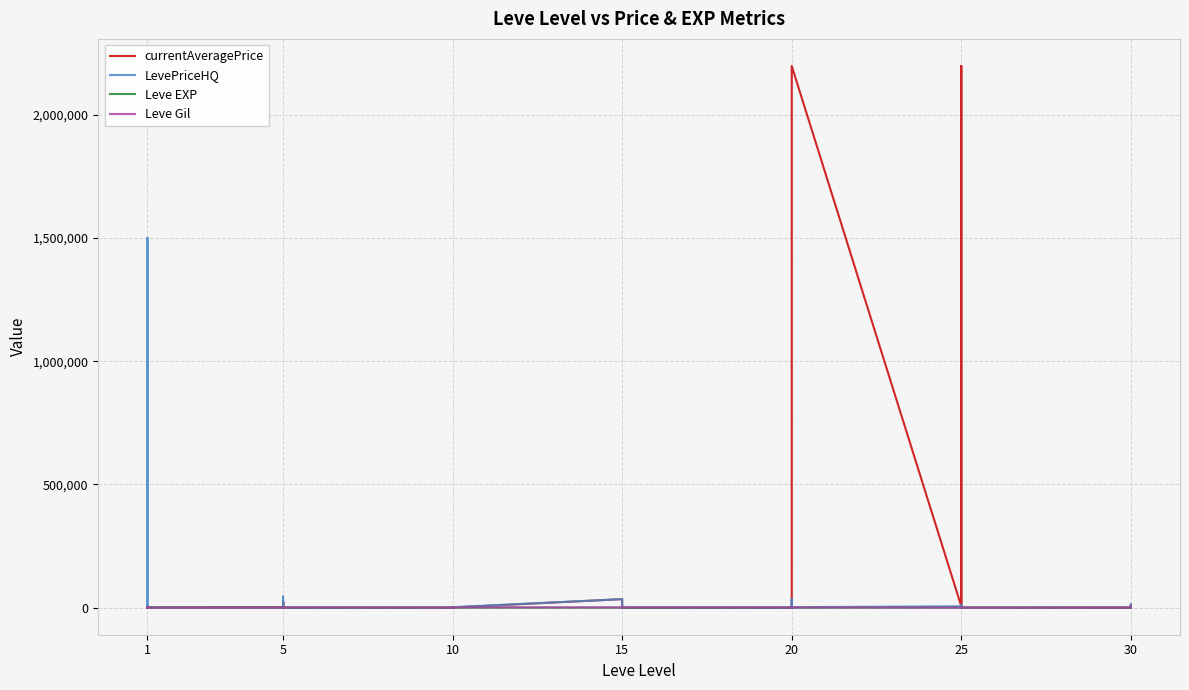

Does the chart display data point markers on the line(s)?

No